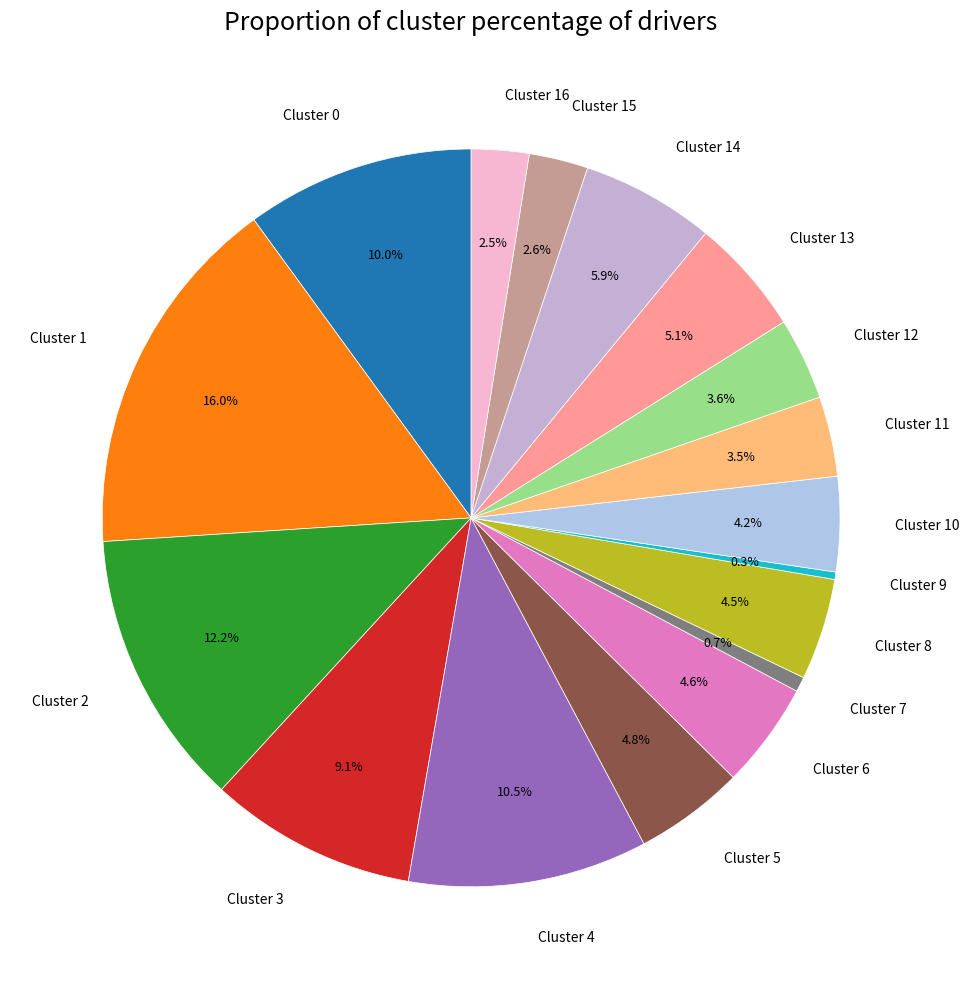

Is Cluster 12 the majority of the pie?

No